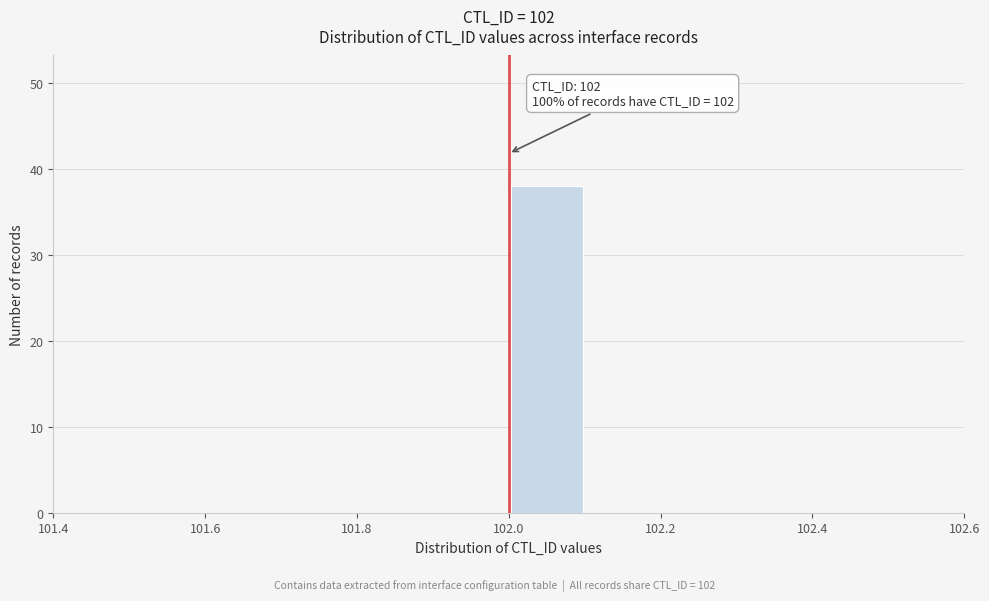

Which range on the x-axis has the tallest bar?

102.0 to 102.1